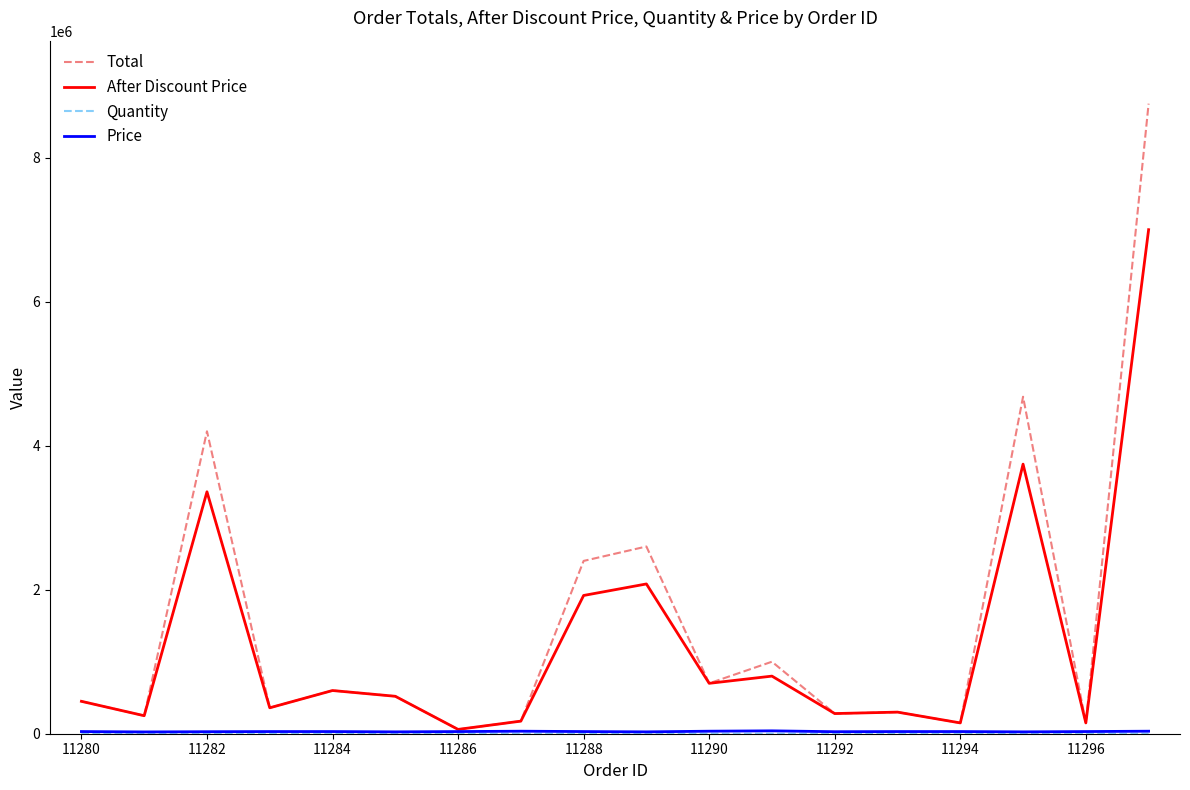

Which series has the widest spread of values?

Total